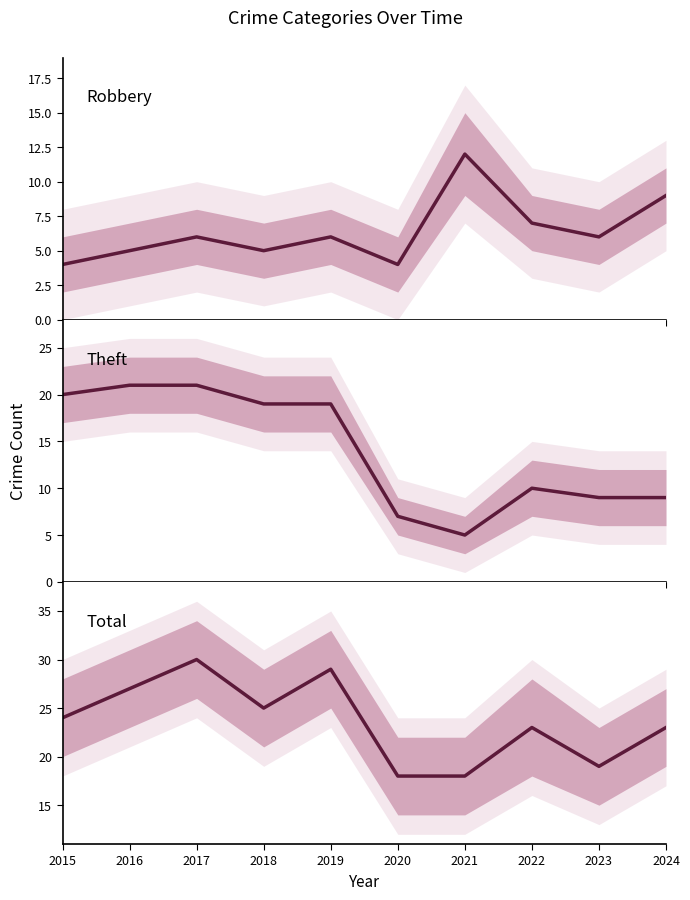

At which category does Total reach its first local valley?

2018